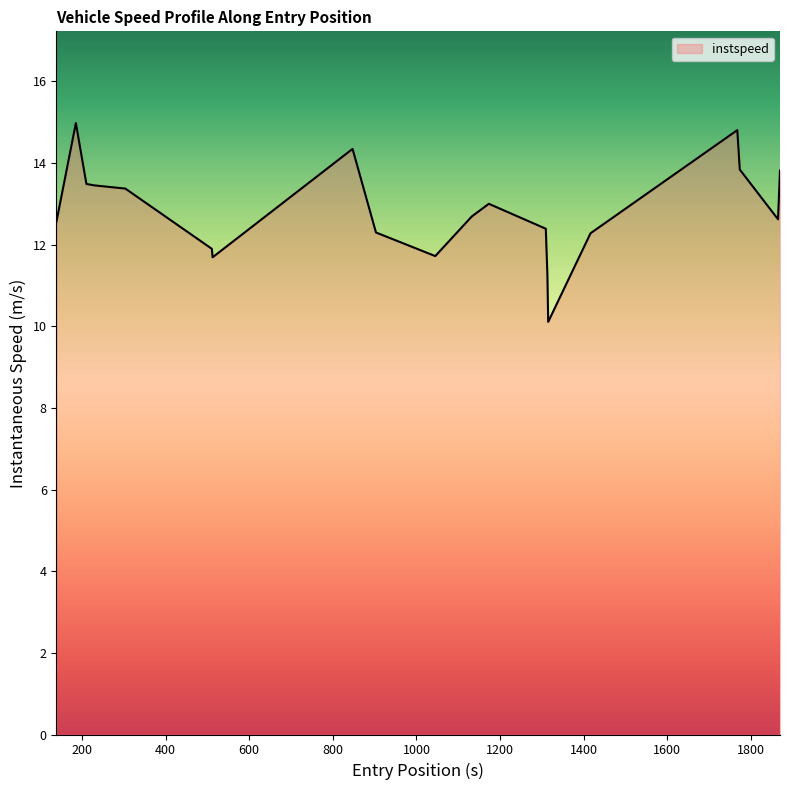

What is the maximum value shown in the chart?

15.0